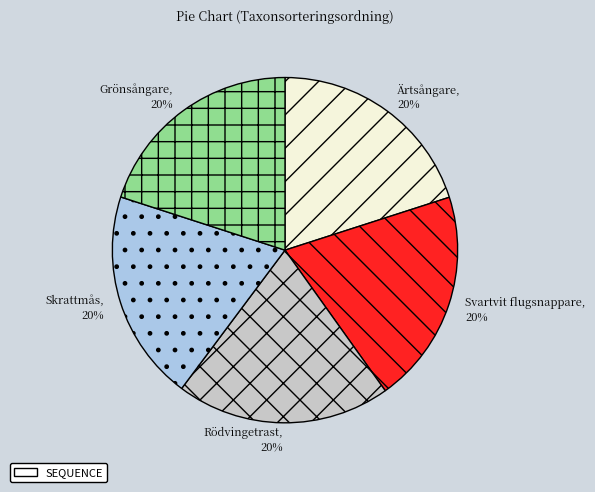

Do Svartvit flugsnappare and Skrattmås together represent more than half of the pie?

No